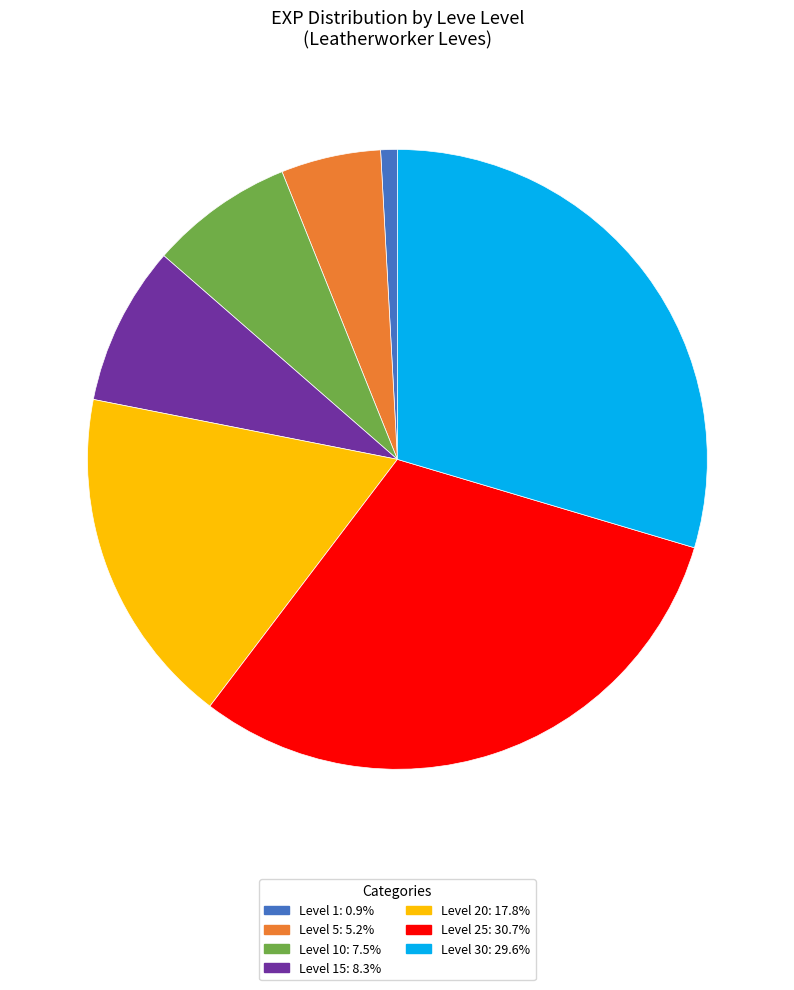

Is there a majority slice in this chart?

No